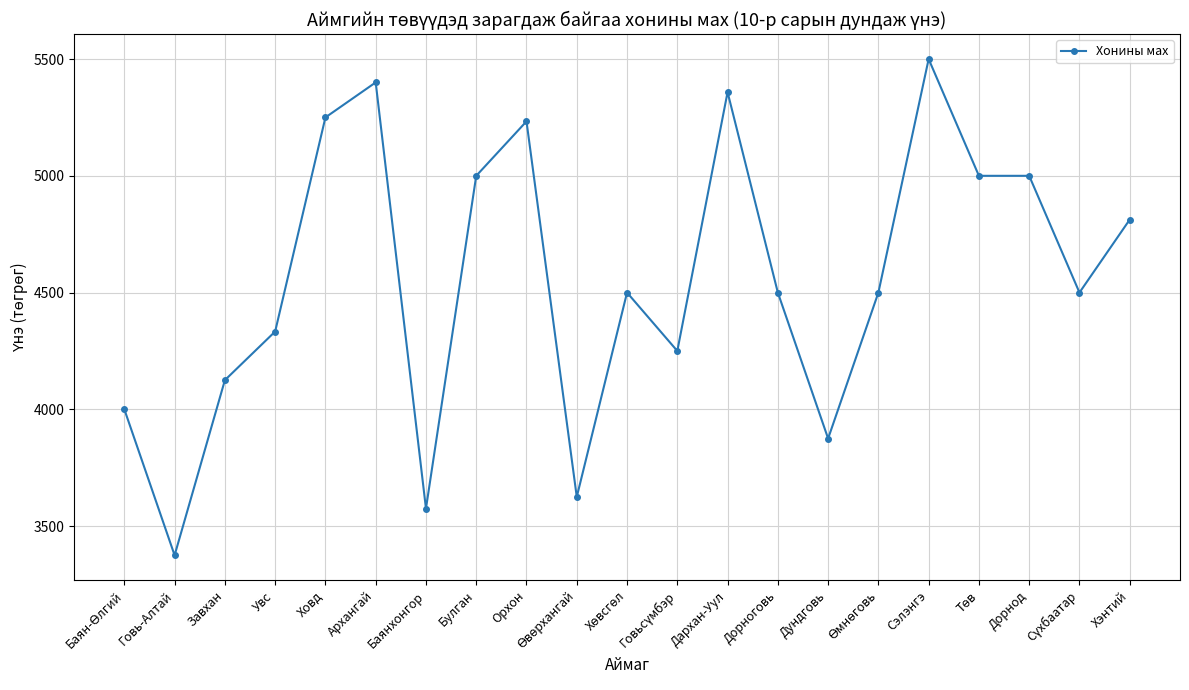

At which category does the data reach its first local peak?

Архангай